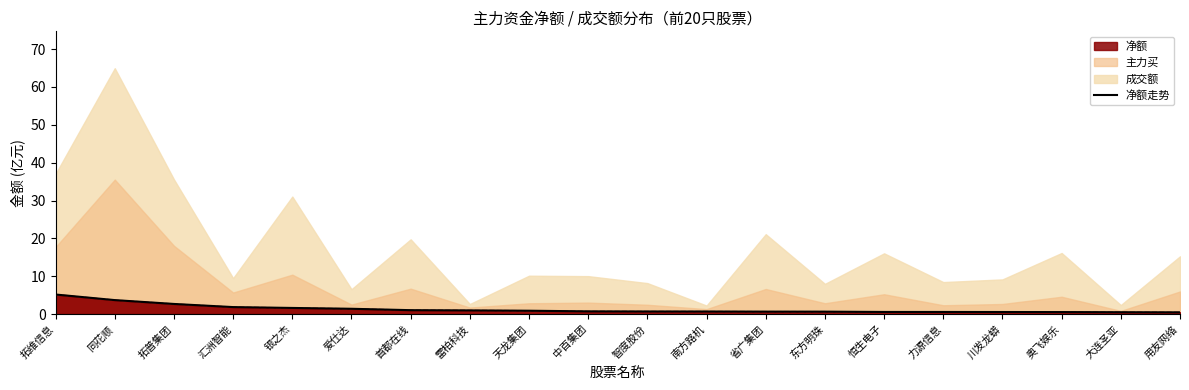

Reading right to left, list all the values displayed in this chart.

用友网络=0.5	大连圣亚=0.5	奥飞娱乐=0.5	川发龙蟒=0.5	力源信息=0.6	恒生电子=0.6	东方明珠=0.6	省广集团=0.6	南方路机=0.7	智度股份=0.7	中百集团=0.7	天龙集团=0.9	雷柏科技=1.0	首都在线=1.0	爱仕达=1.4	银之杰=1.6	汇洲智能=1.8	拓普集团=2.7	同花顺=3.7	拓维信息=5.2